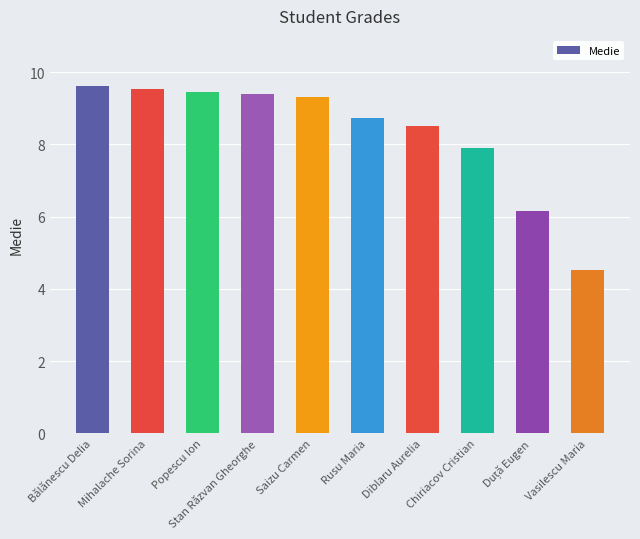

What is the maximum value shown in the chart?

9.6